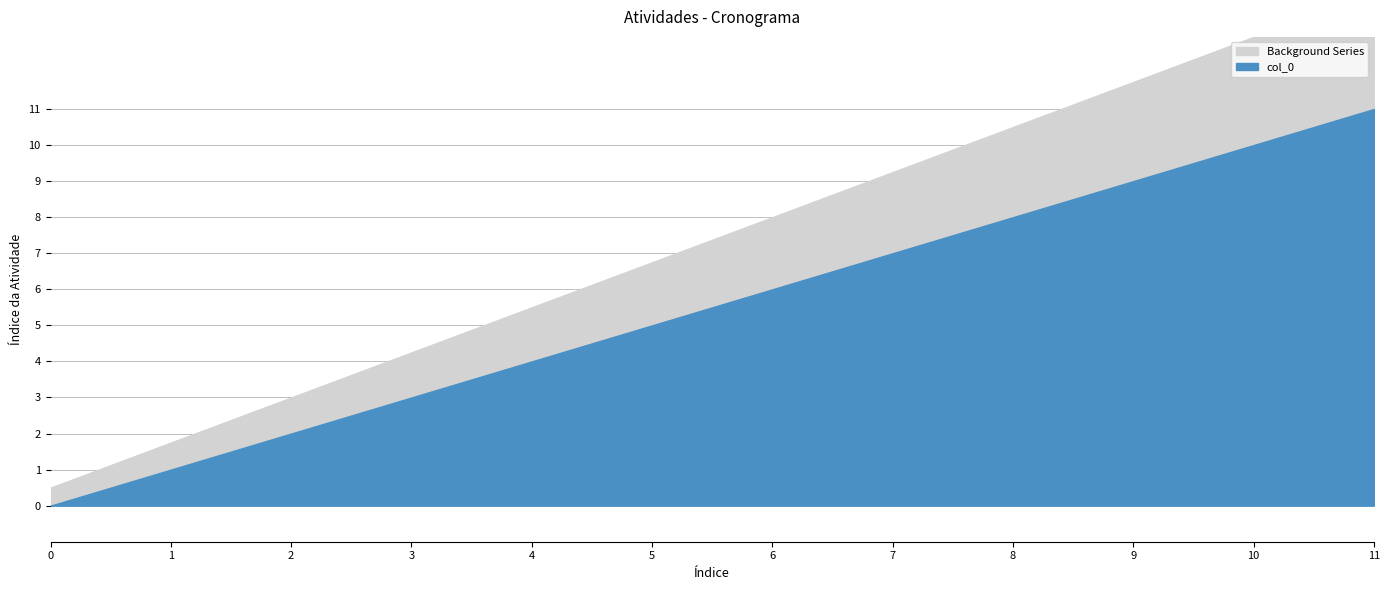

Count the number of values greater than 6.

5